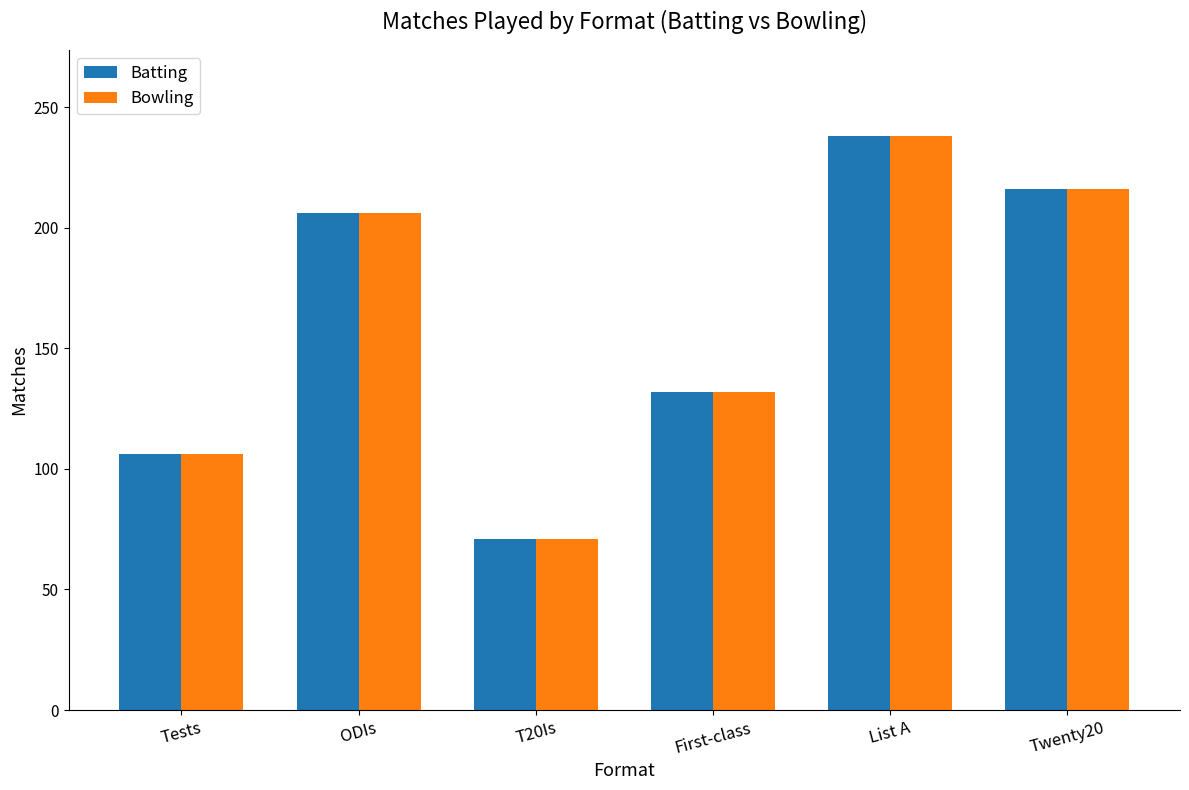

Reading left to right, extract all data points from this chart.

Batting: Tests=106	ODIs=206	T20Is=71	First-class=132	List A=238	Twenty20=216
Bowling: Tests=106	ODIs=206	T20Is=71	First-class=132	List A=238	Twenty20=216